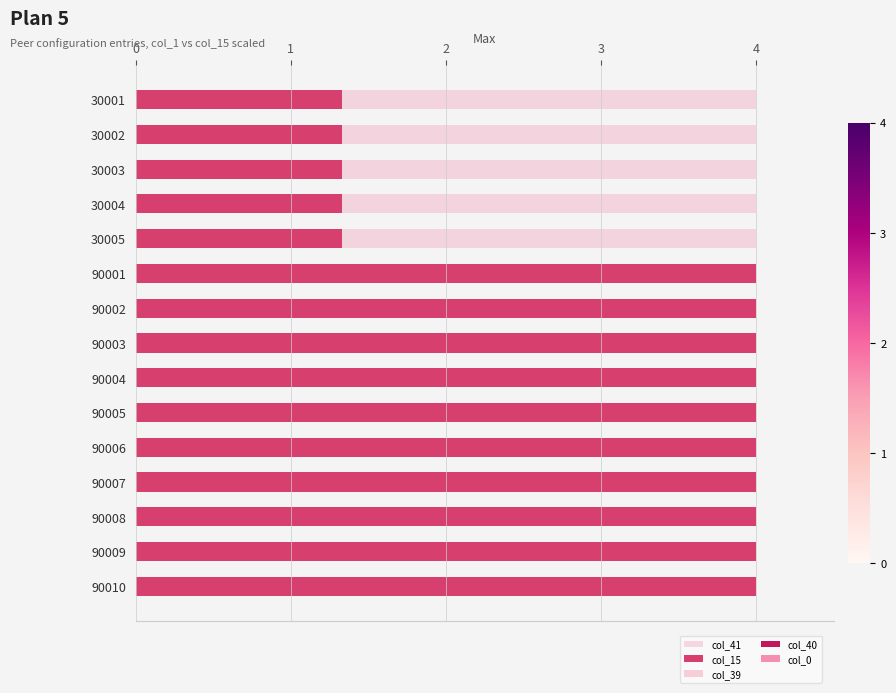

Reading left to right, transcribe all the data shown in this chart.

col_41: 0.6	0.6	0.6	0.6	0.6	0.6	0.6	0.6	0.6	0.6	0.6	0.6	0.6	0.6	0.6
col_15: 1.3	1.3	1.3	1.3	1.3	4.0	4.0	4.0	4.0	4.0	4.0	4.0	4.0	4.0	4.0
col_39: 0.6	0.6	0.6	0.6	0.6	0.6	0.6	0.6	0.6	0.6	0.6	0.6	0.6	0.6	0.6
col_40: 0.6	0.6	0.6	0.6	0.6	0.6	0.6	0.6	0.6	0.6	0.6	0.6	0.6	0.6	0.6
col_0: 0.6	0.6	0.6	0.6	0.6	0.6	0.6	0.6	0.6	0.6	0.6	0.6	0.6	0.6	0.6